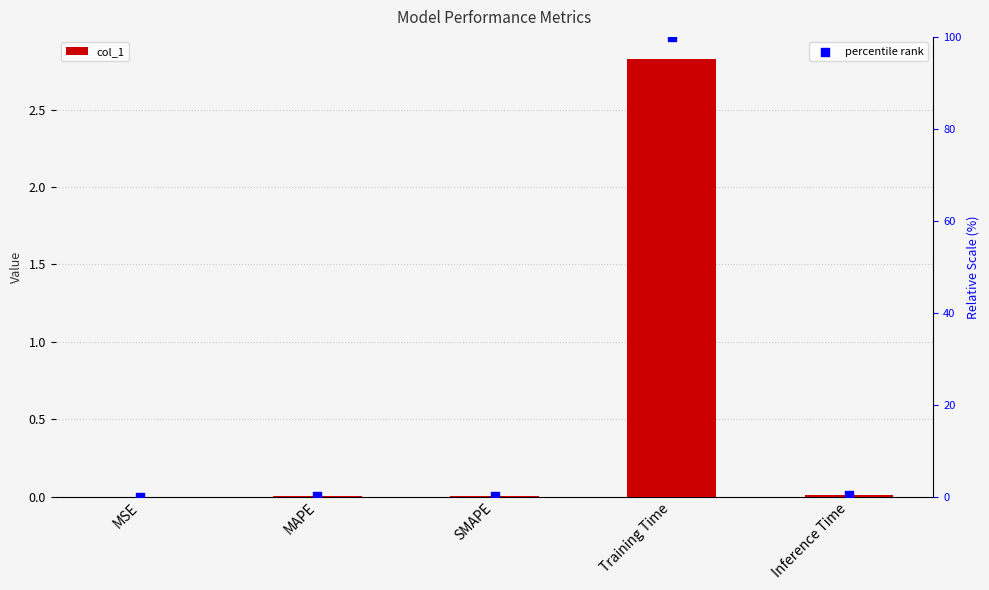

Which series contains the highest Y value?

percentile rank